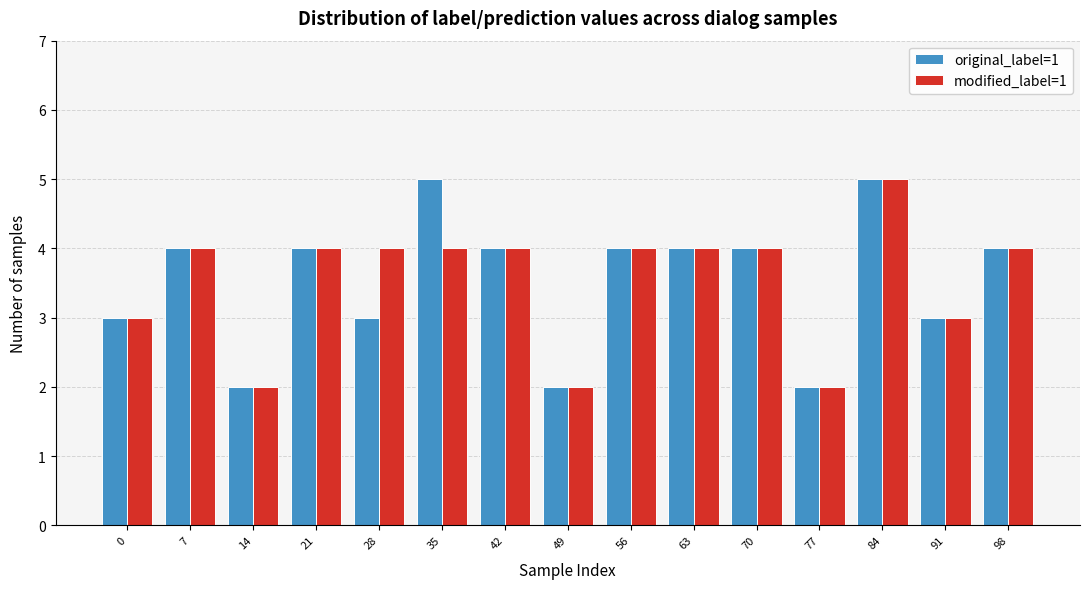

Reading left to right, what are all the values shown in this chart?

original_label=1: 0=3	7=4	14=2	21=4	28=3	35=5	42=4	49=2	56=4	63=4	70=4	77=2	84=5	91=3	98=4
modified_label=1: 0=3	7=4	14=2	21=4	28=4	35=4	42=4	49=2	56=4	63=4	70=4	77=2	84=5	91=3	98=4